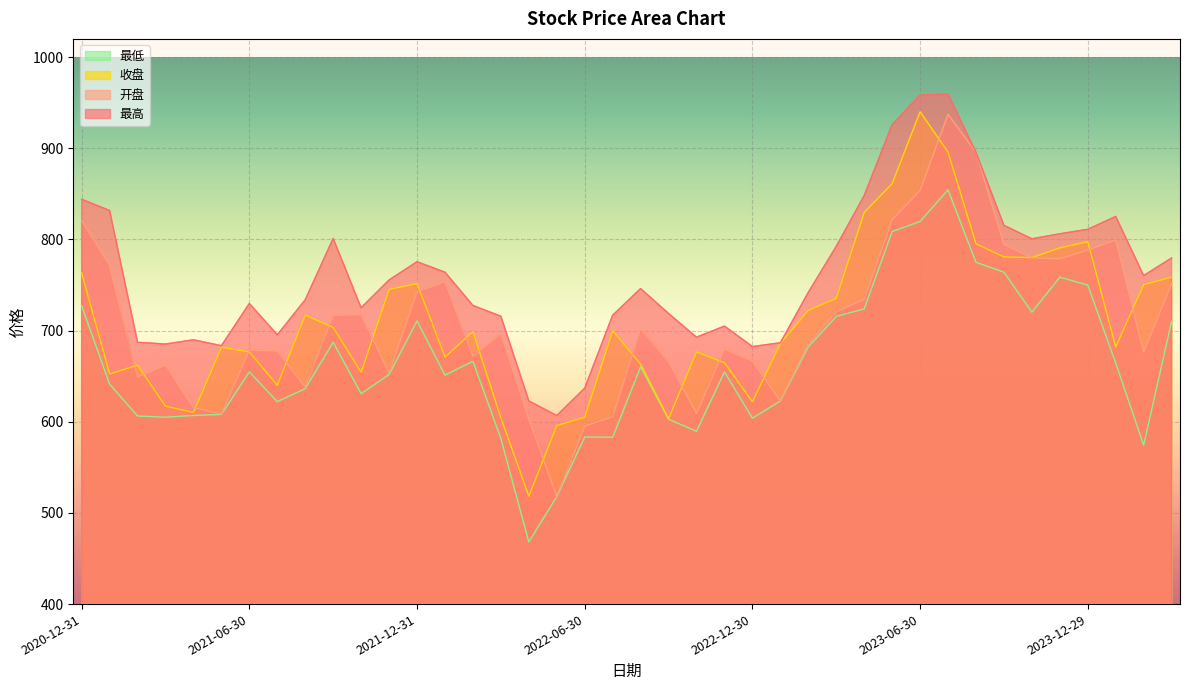

How many interior local peaks does the 收盘 series have?

9